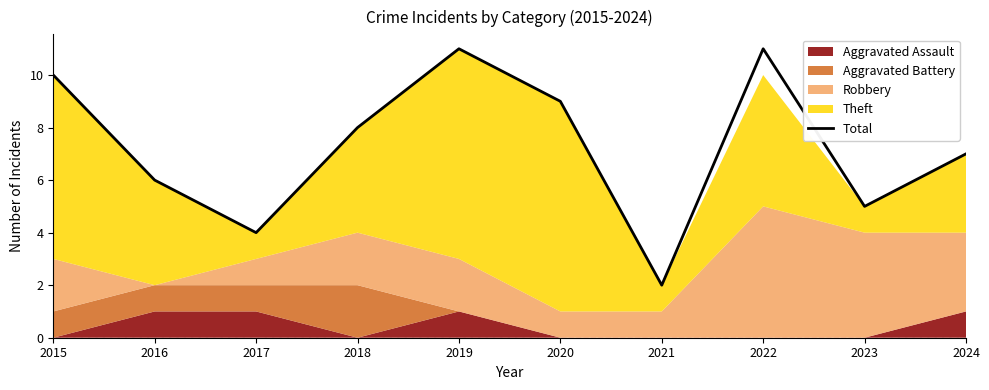

Rank the categories by value from highest to lowest.

2019, 2022, 2015, 2020, 2018, 2024, 2016, 2023, 2017, 2021